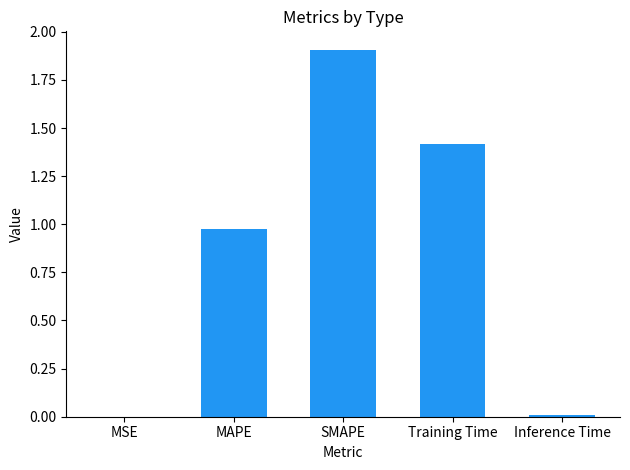

Which has a higher value, SMAPE or Inference Time?

SMAPE